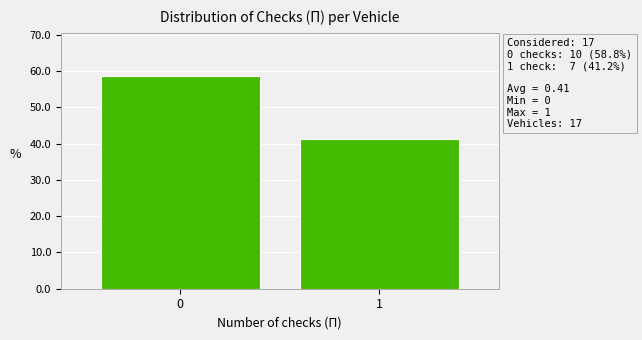

Reading left to right, transcribe all the data shown in this chart.

0=58.8	1=41.2